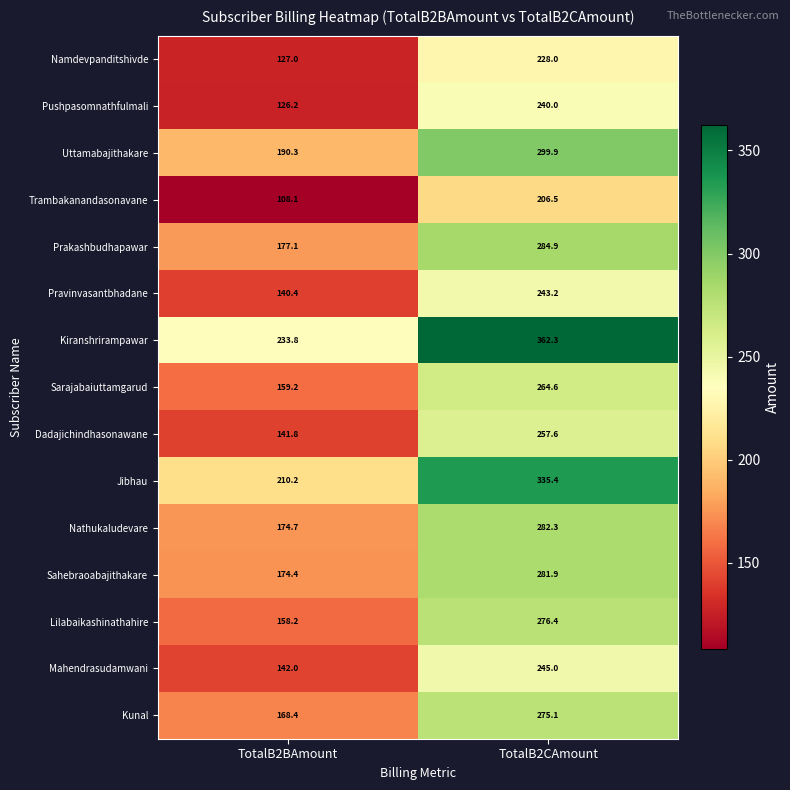

What is the total value across all series at TotalB2CAmount?

4083.1